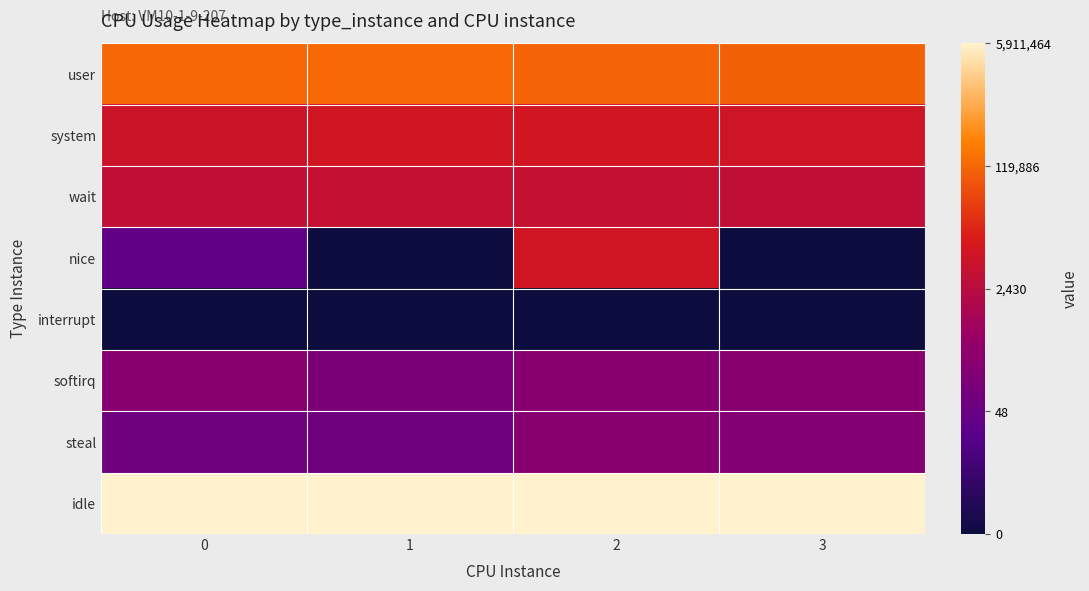

Reading left to right, what are all the values shown in this chart?

user: 0=11.7	1=11.8	2=11.6	3=11.5
system: 0=8.7	1=9.0	2=9.0	3=8.9
wait: 0=8.1	1=8.4	2=8.3	3=8.2
nice: 0=3.5	1=0.0	2=8.9	3=0.0
interrupt: 0=0.0	1=0.0	2=0.0	3=0.0
softirq: 0=5.5	1=4.8	2=5.5	3=5.4
steal: 0=4.2	1=4.3	2=5.5	3=5.1
idle: 0=15.6	1=15.6	2=15.6	3=15.6